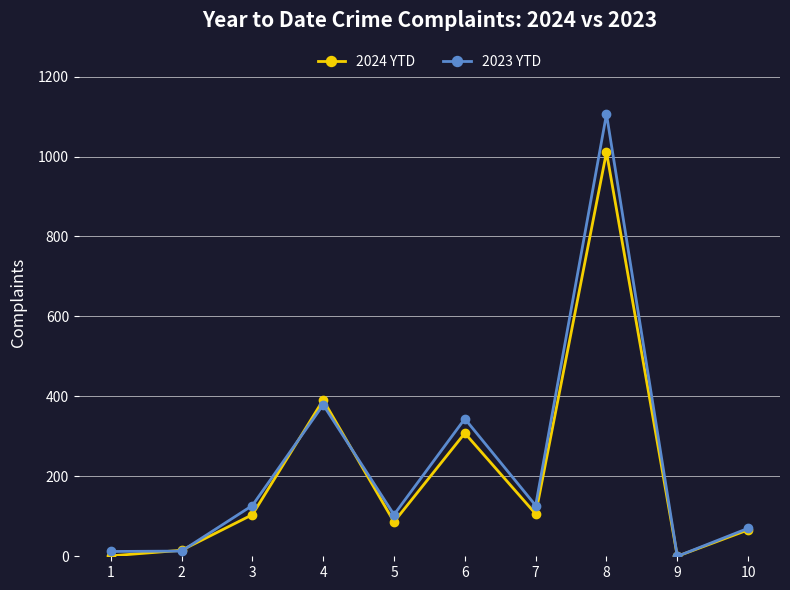

At how many categories does at least one series exceed 739?

1